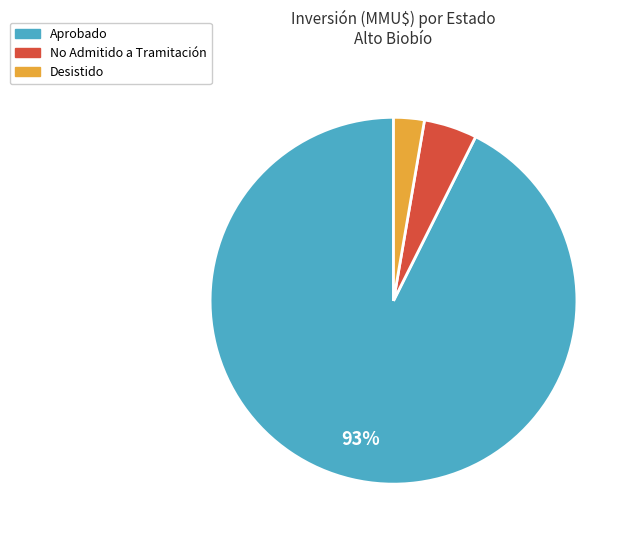

Which category has the smallest portion of the pie?

Desistido